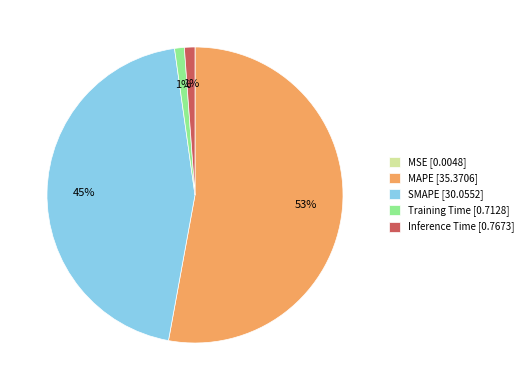

To the nearest percent, what portion does MAPE represent?

53%